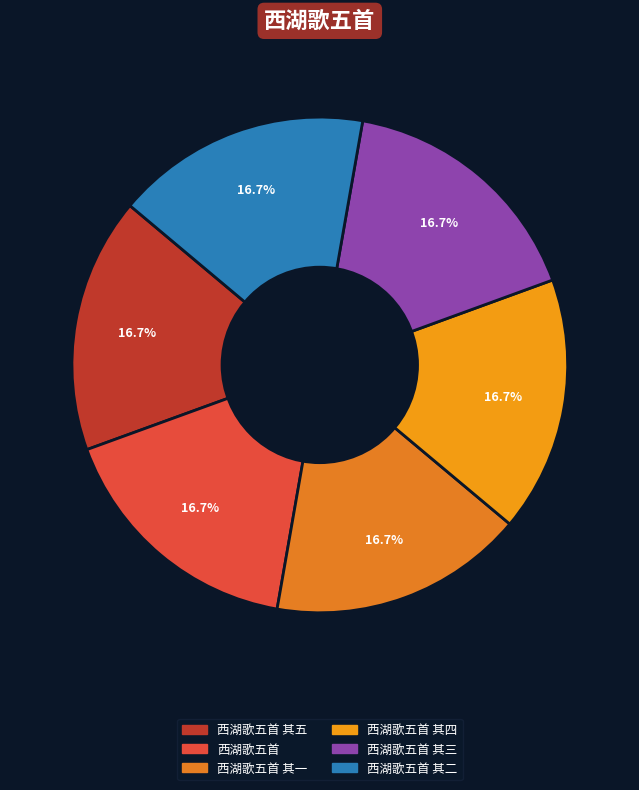

Combined, do 西湖歌五首 其三 and 西湖歌五首 其四 account for over 50%?

No